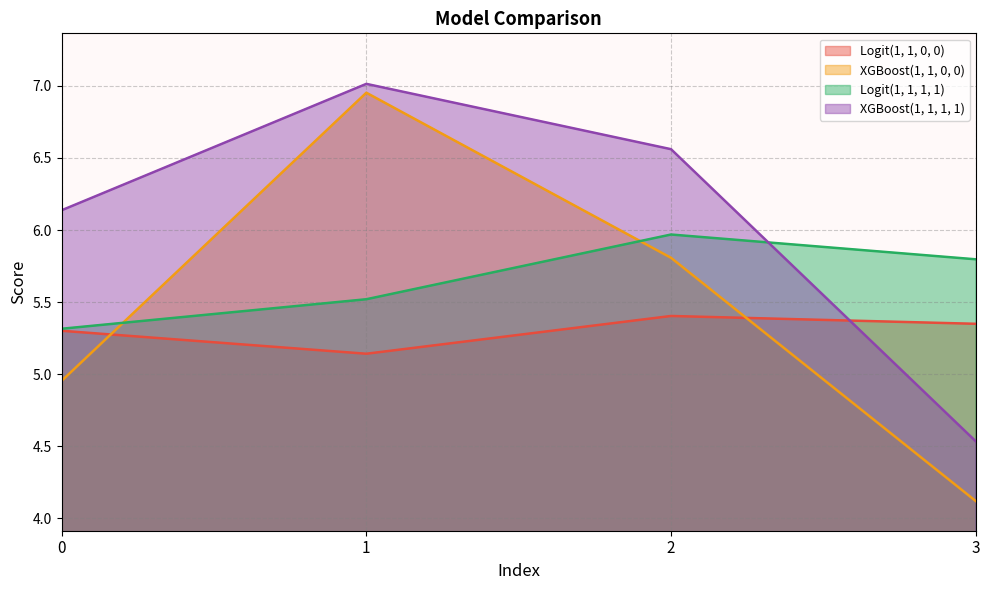

What is the smallest value displayed?

4.1